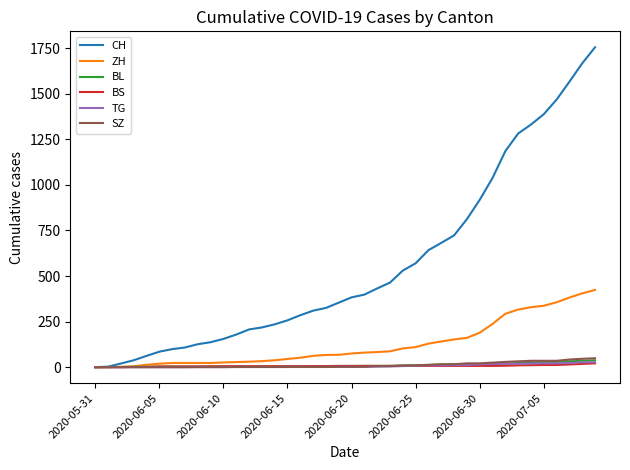

What is the maximum value for ZH?

424